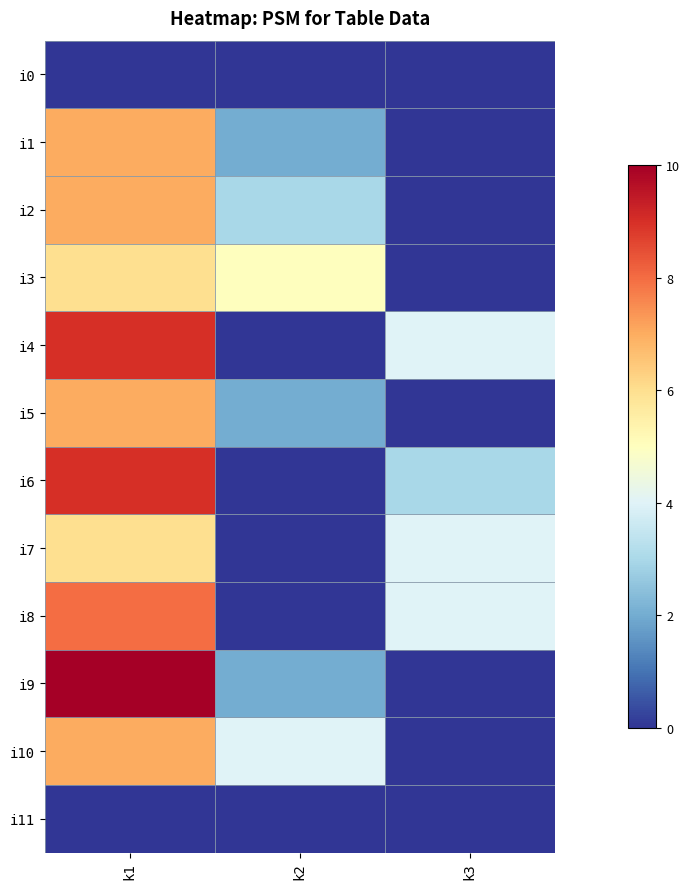

What is the greatest value displayed?

1.0